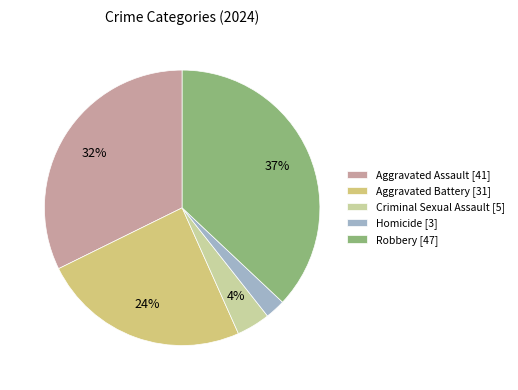

How many slices are in this pie chart?

5